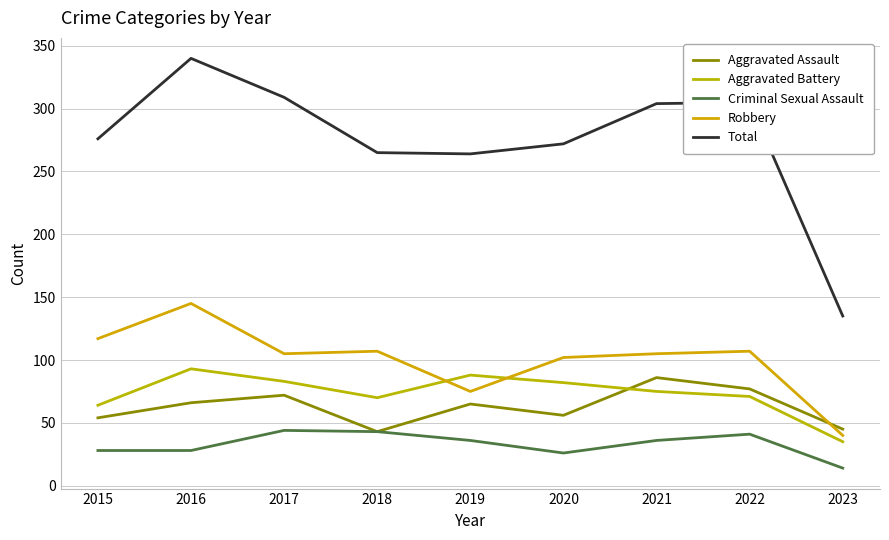

What are all the series names shown in the legend?

Aggravated Assault, Aggravated Battery, Criminal Sexual Assault, Robbery, Total